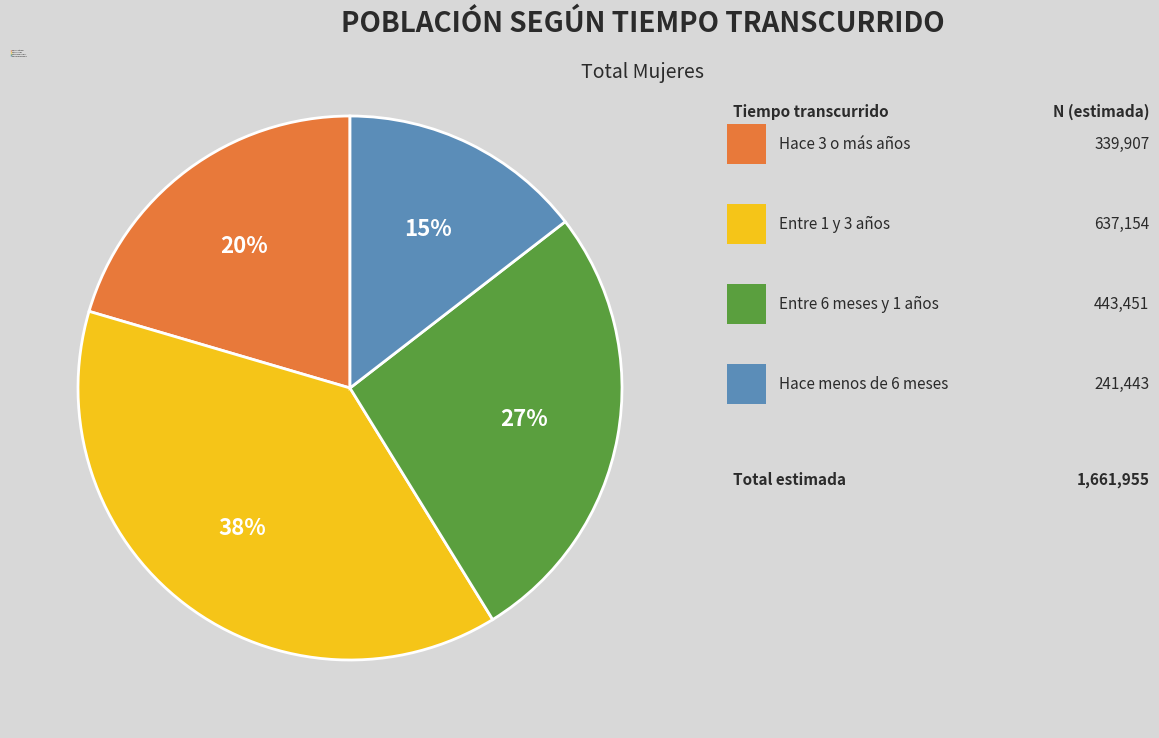

Between Hace 3 o más años and Entre 6 meses y 1 años, which is larger?

Entre 6 meses y 1 años